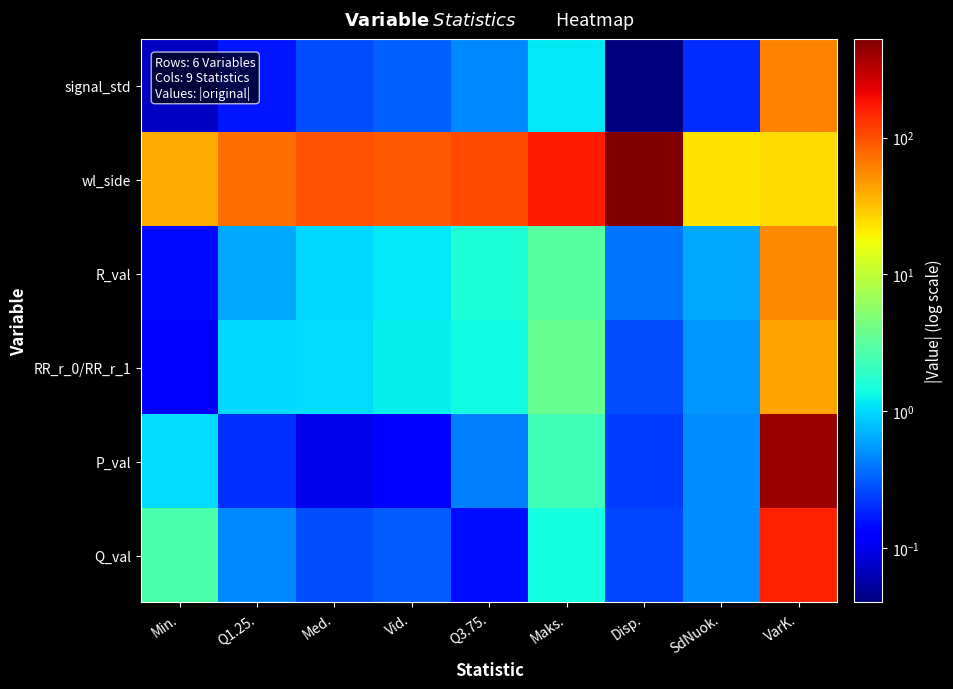

At how many categories does at least one series exceed 196?

2